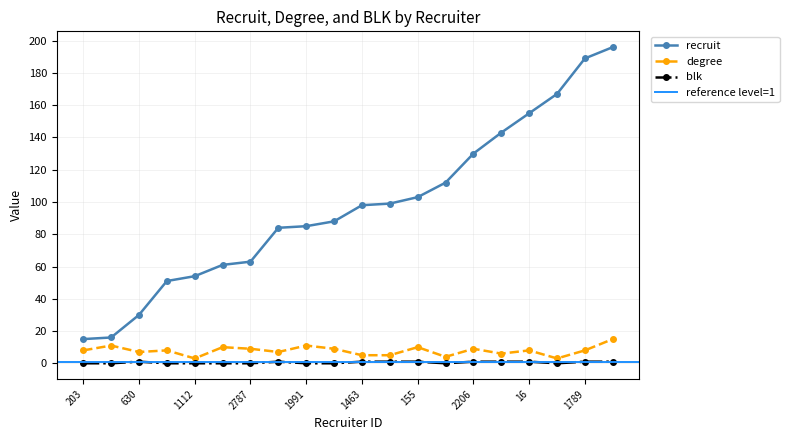

What value does the degree series have at 2369, to the nearest 5?

5